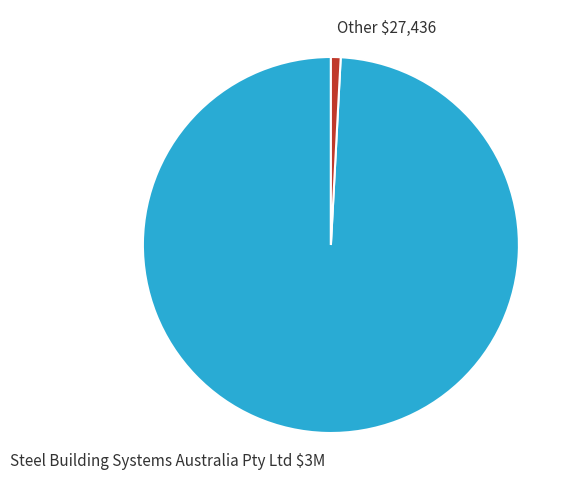

How many slices are in this pie chart?

2